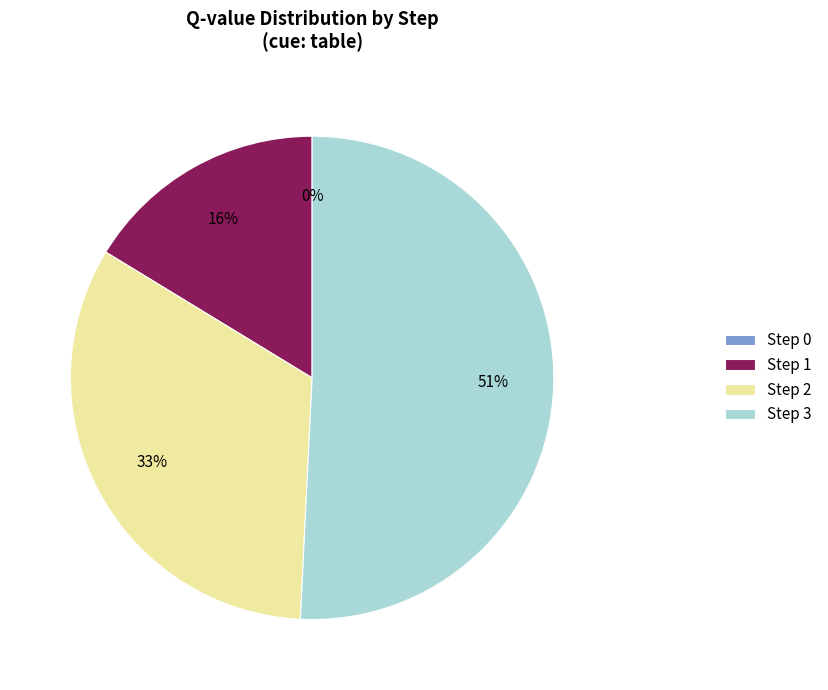

To the nearest percent, what is the average slice percentage?

25%